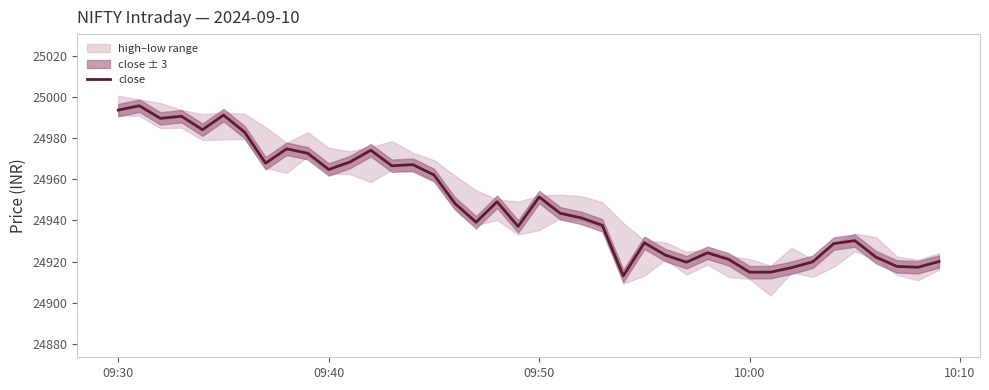

Where is close nearest to the value 24954?

09:50